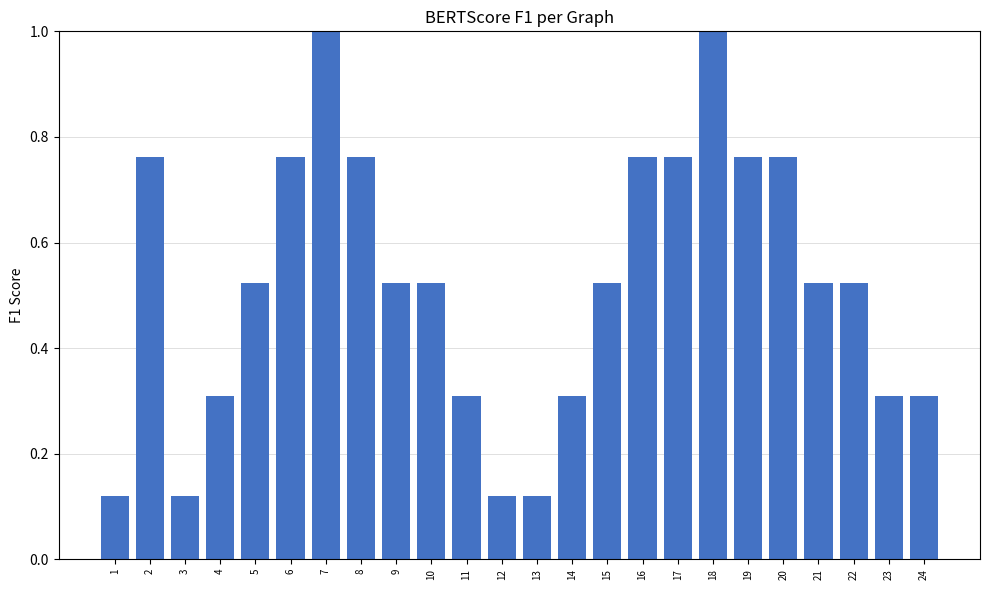

What is the value of the 24th bar from the left?

0.3